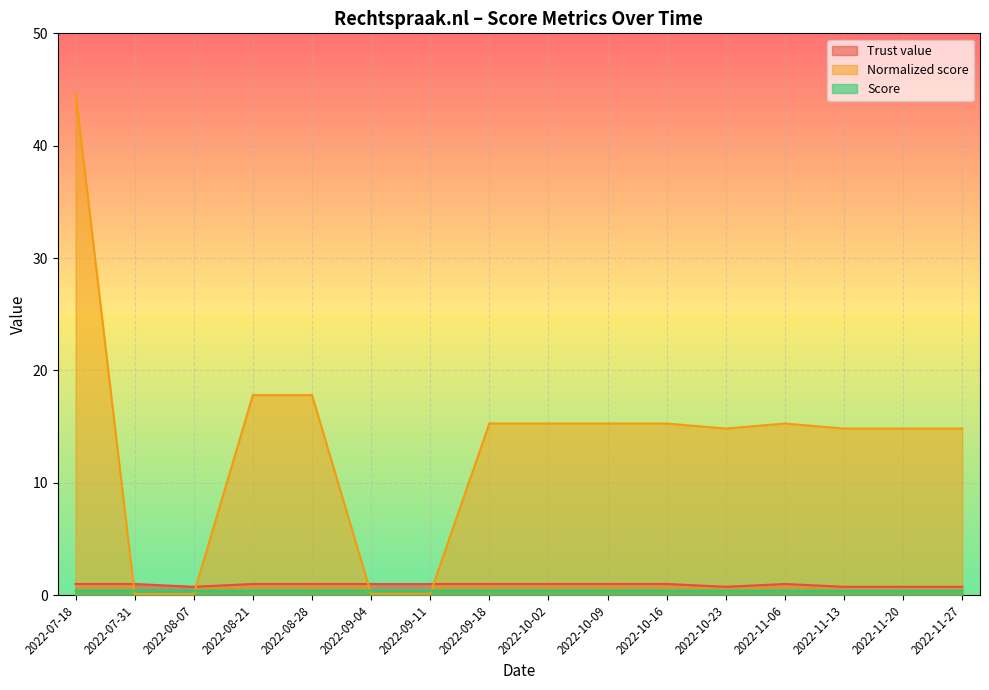

What is the maximum value shown in the chart?

44.8